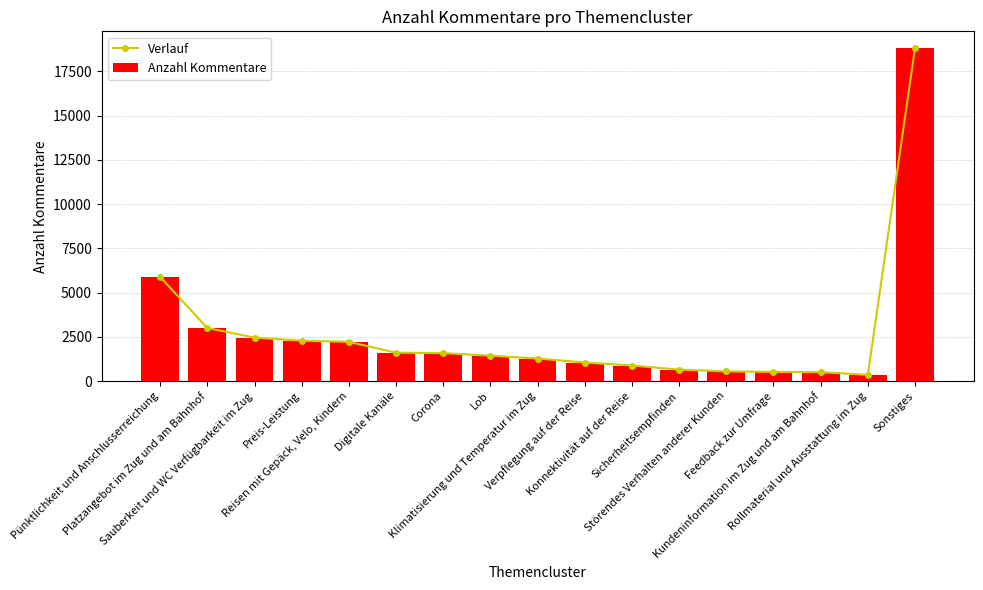

Which series has the widest spread of values?

Verlauf